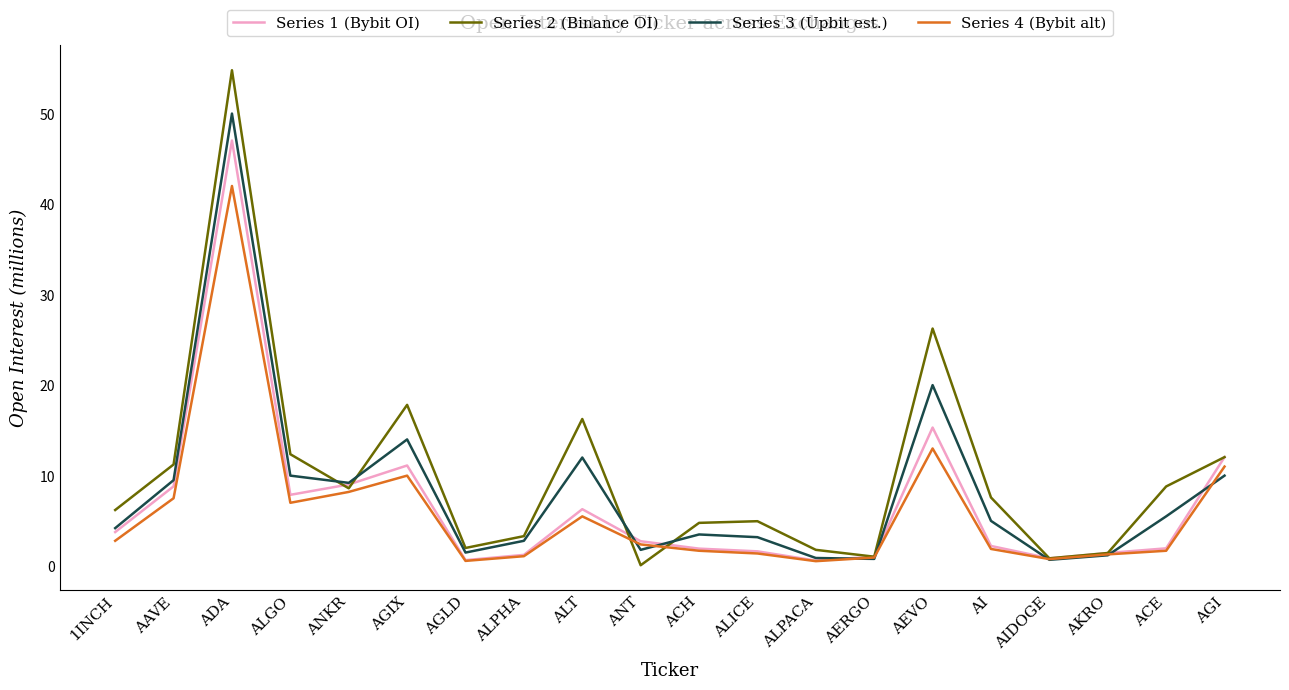

Which series changed the most between ALICE and AIDOGE?

Series 2 (Binance OI)